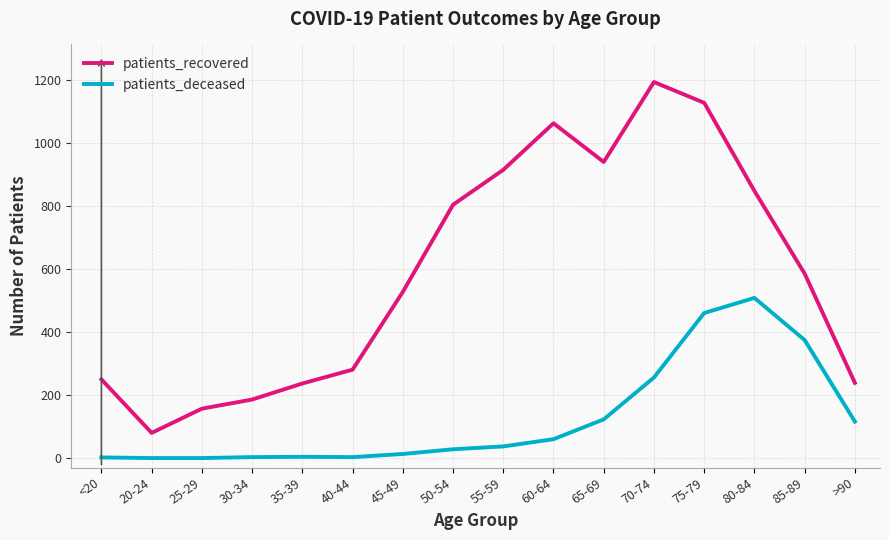

Which series has the largest total across all categories?

patients_recovered